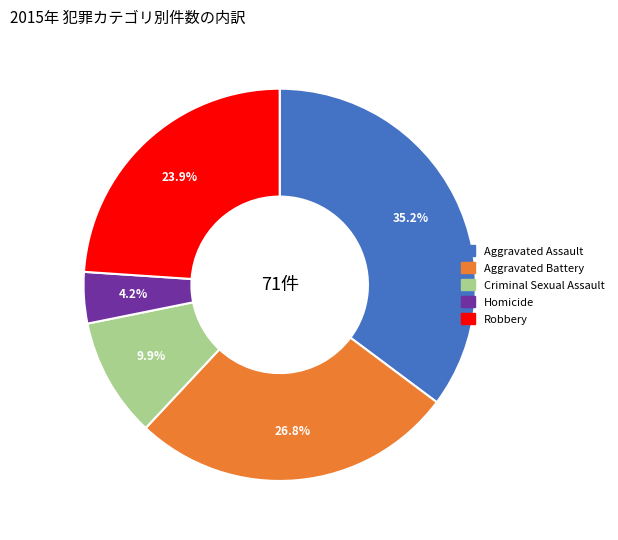

The Criminal Sexual Assault slice represents 10% of the pie. True or false?

True